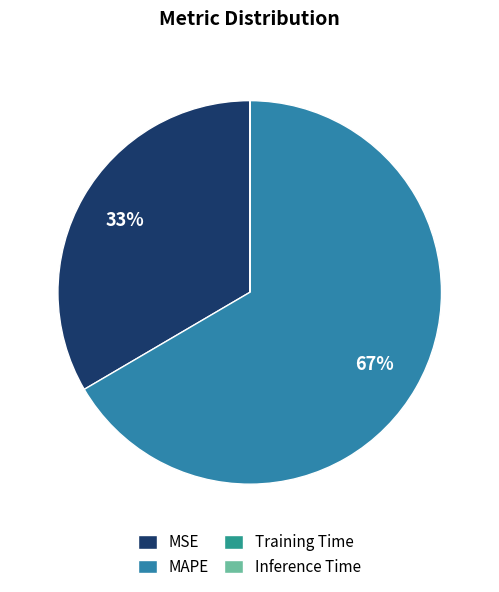

What is the total percentage of MAPE and Training Time?

66.6%